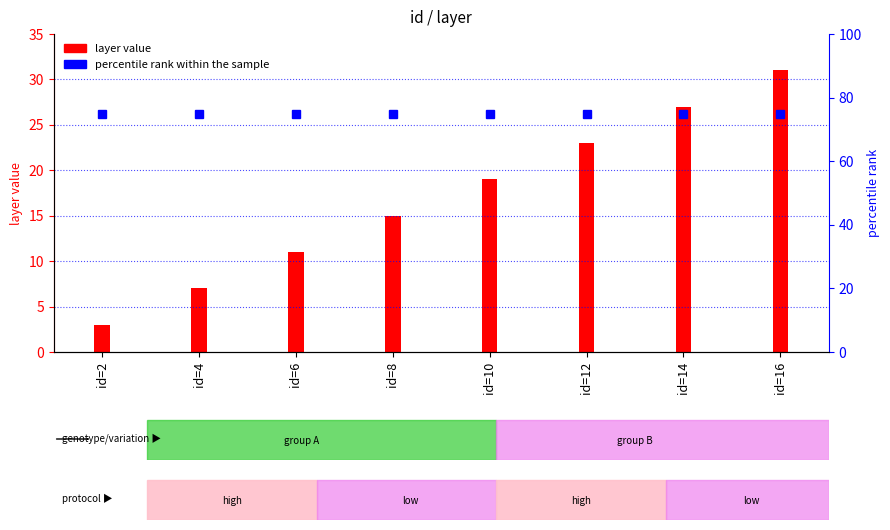

What is the maximum value shown in the chart?

75